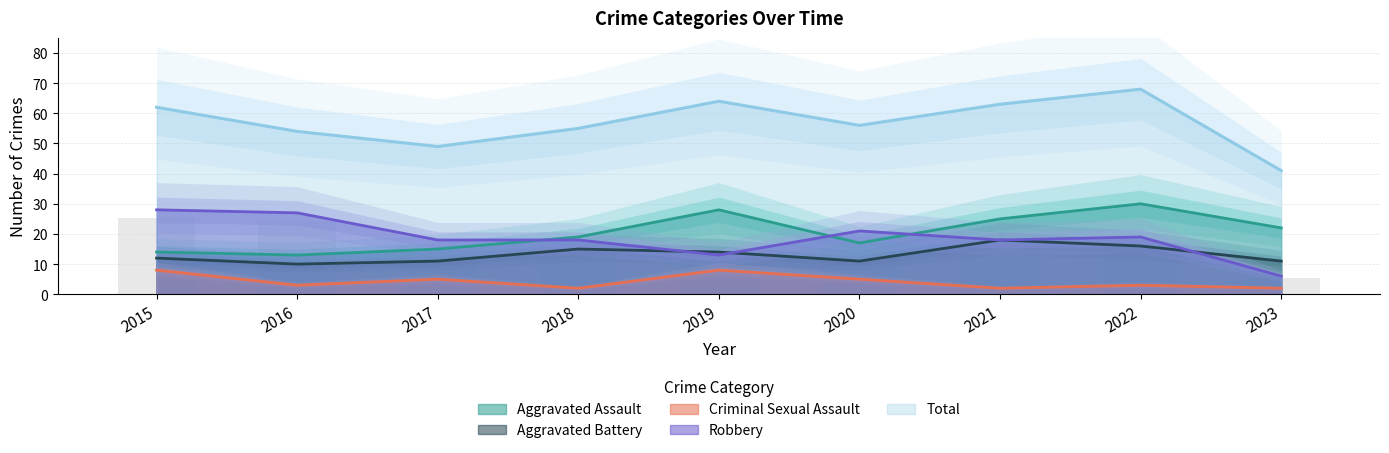

True or false: Robbery has a value of 28 at 2015.

True